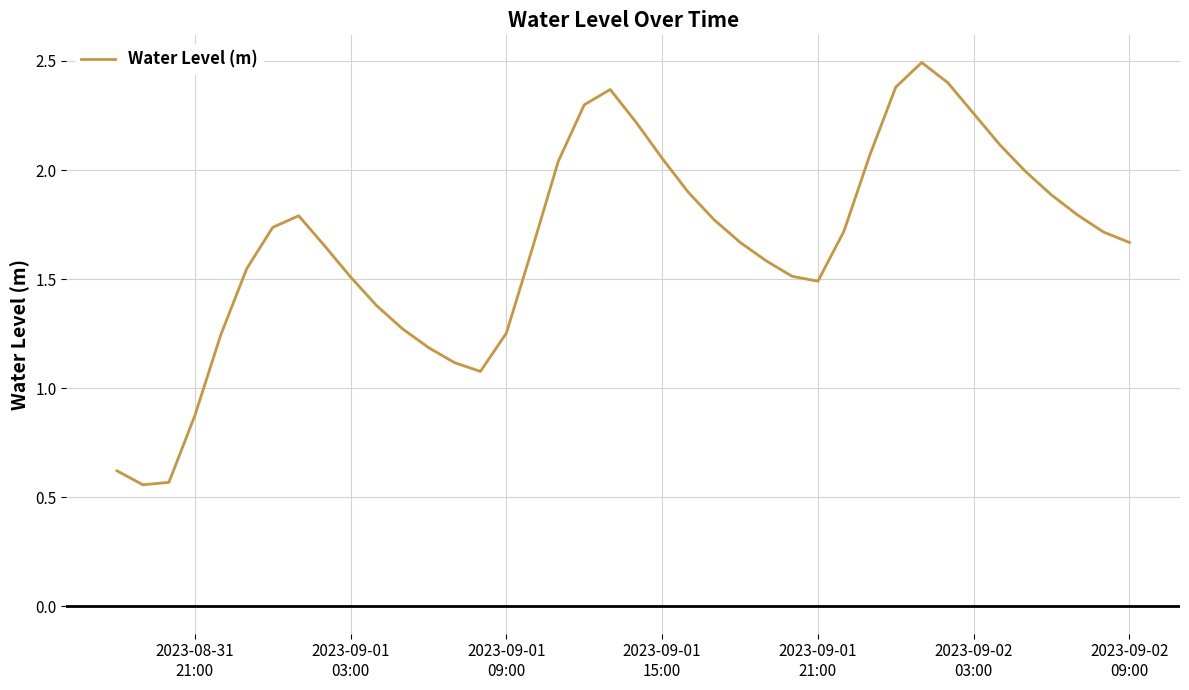

What is the difference between the maximum and minimum values?

1.9